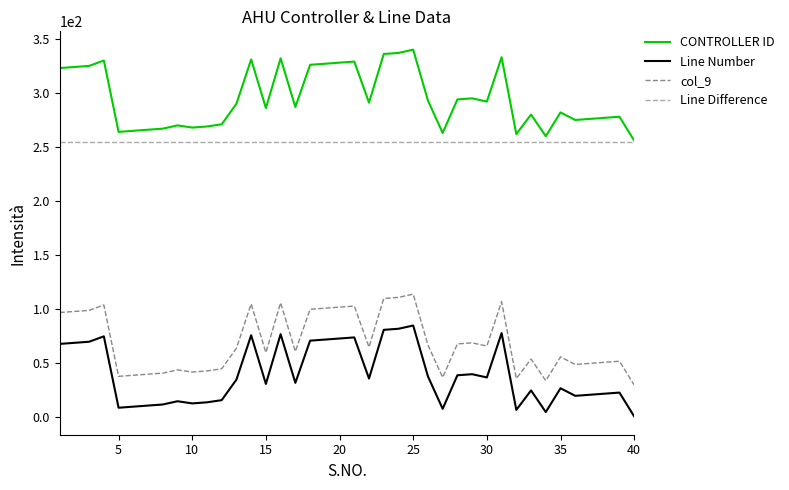

What is the difference between the second highest and second lowest values in the CONTROLLER ID series?

77